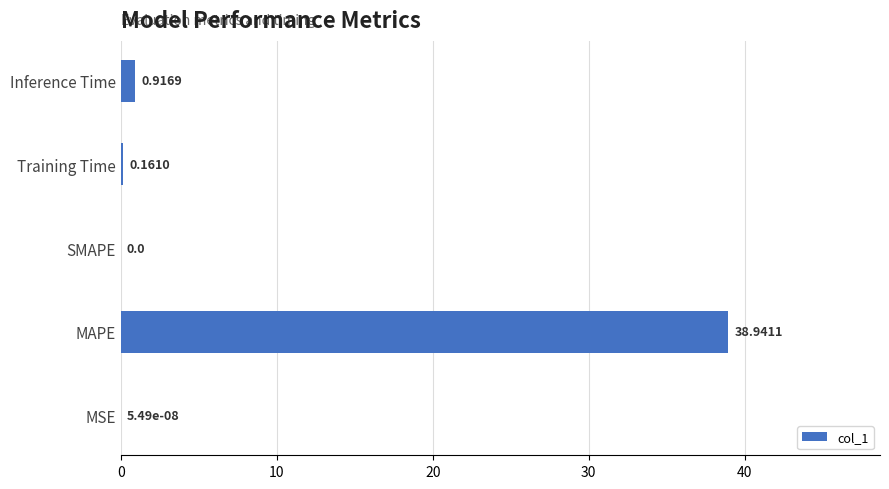

Which label corresponds to the largest value in the chart?

MAPE